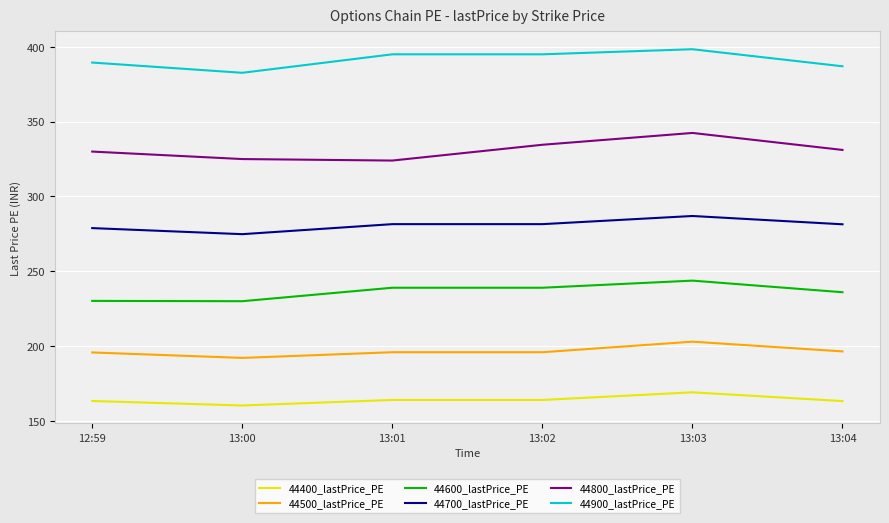

What is the sum of all 44700_lastPrice_PE values?

1685.0